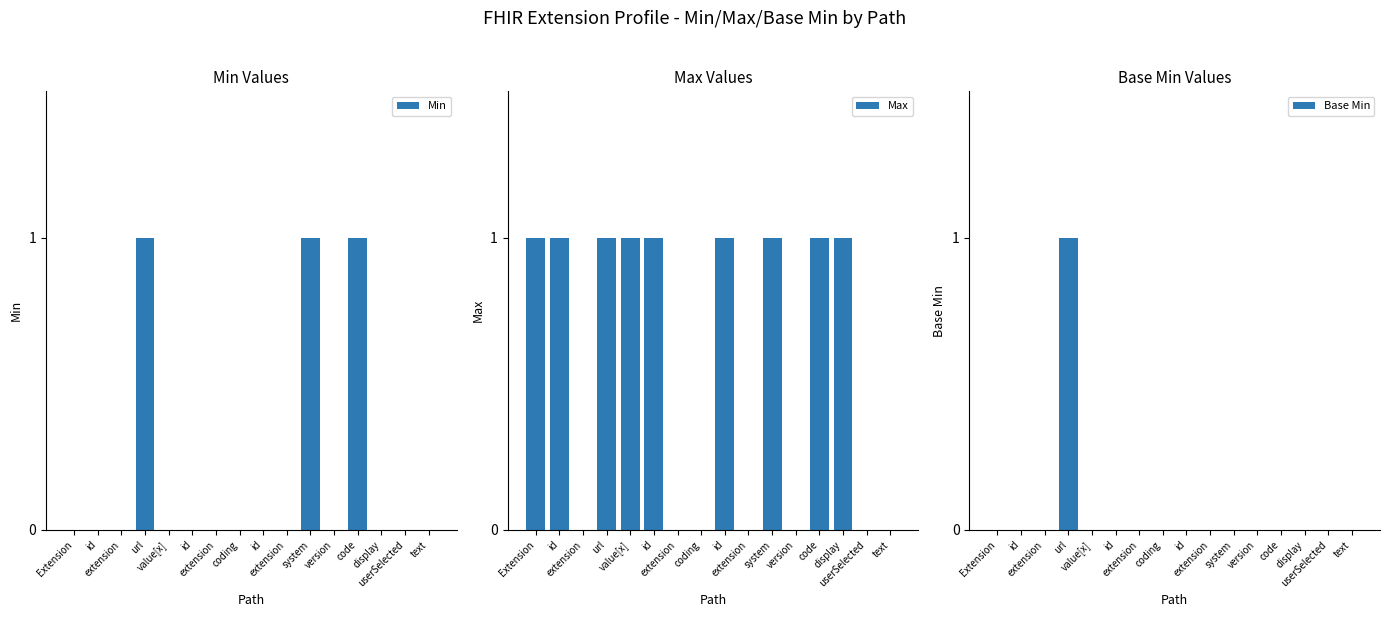

What is the label of the 16th bar from the left?

text